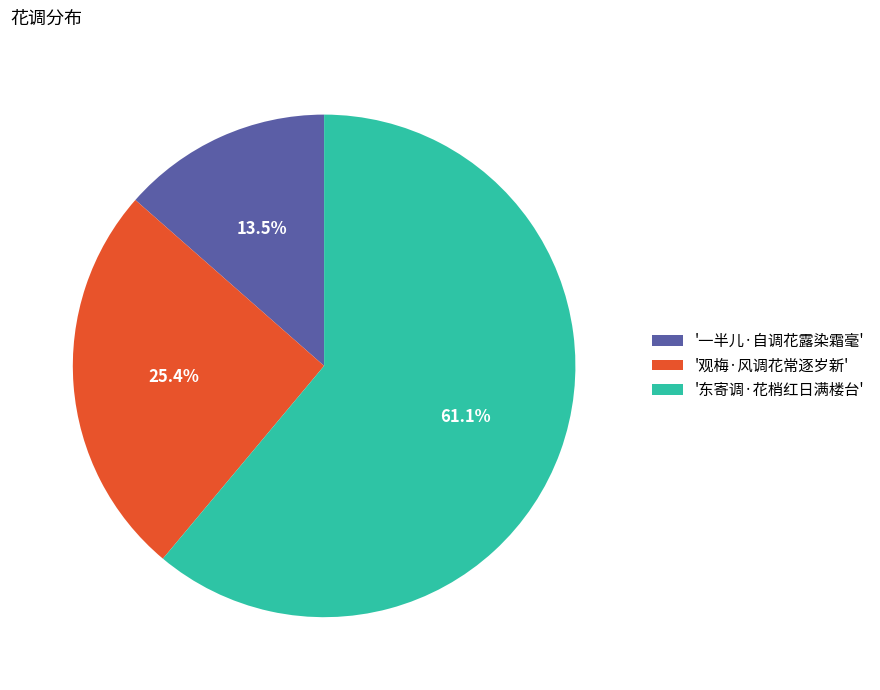

How many segments does this pie chart have?

3